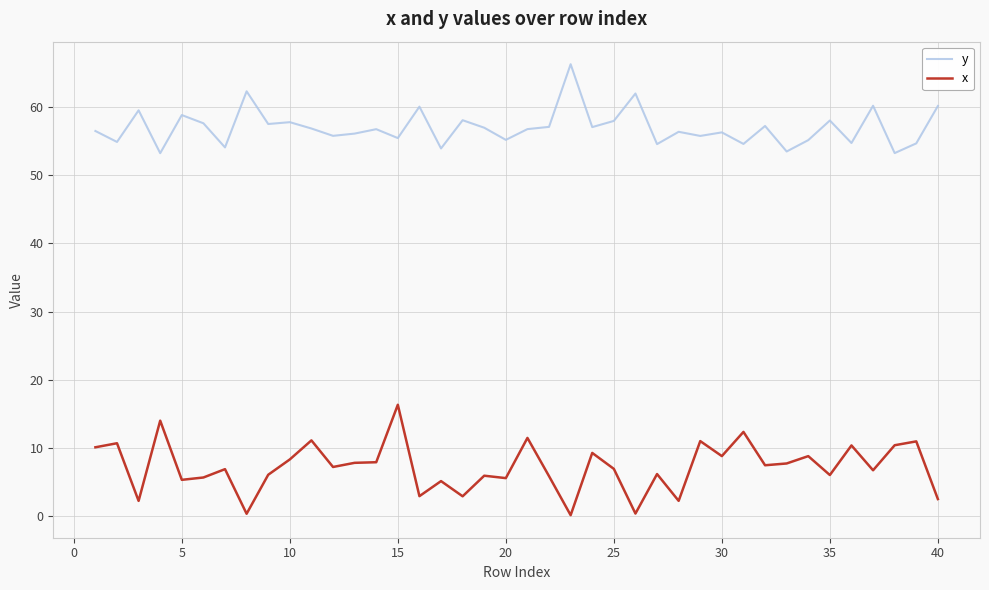

Which series has the largest total across all categories?

y